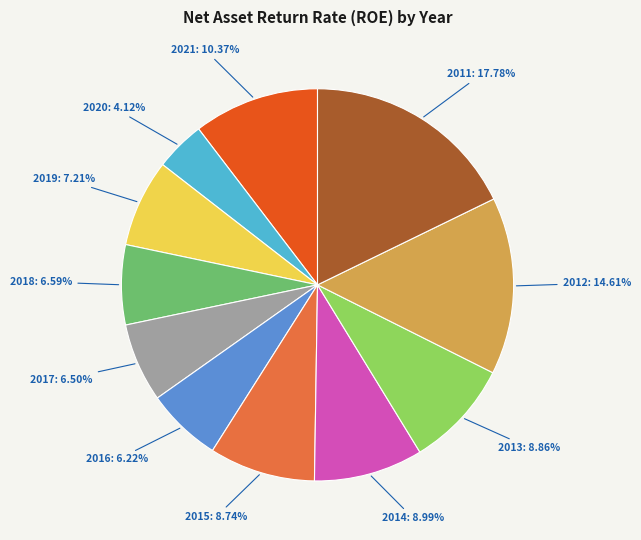

Is there a majority slice in this chart?

No